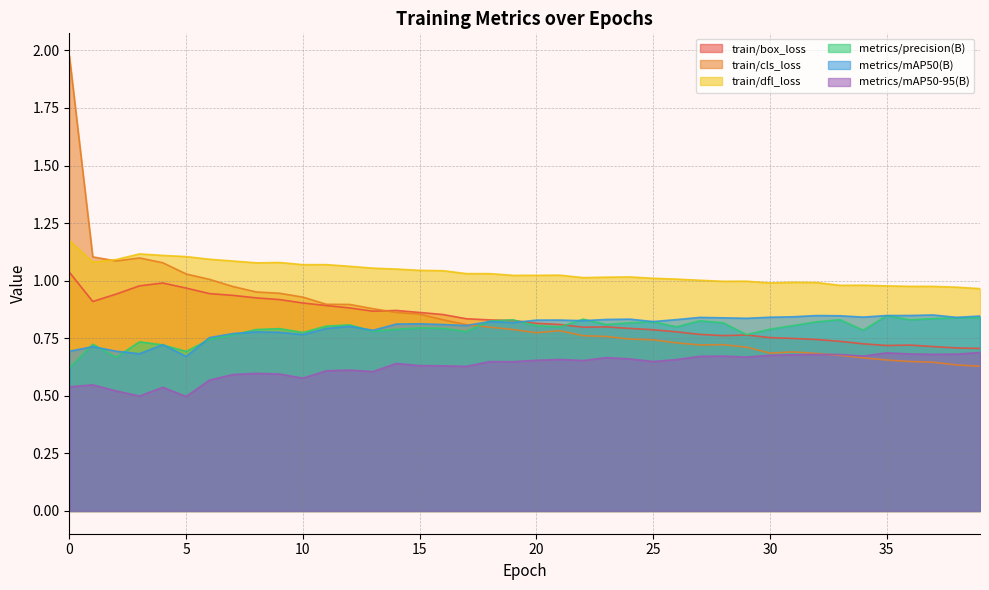

At which category does metrics/mAP50(B) reach its first local valley?

3